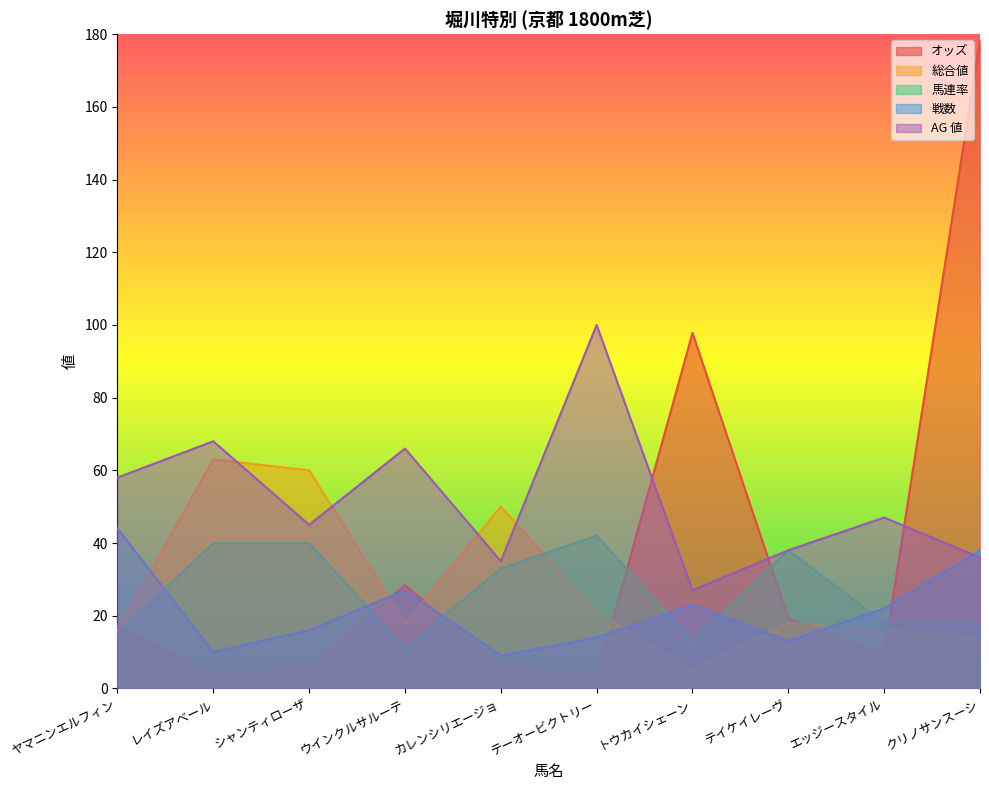

How many values in the 馬連率 series are below 33?

5